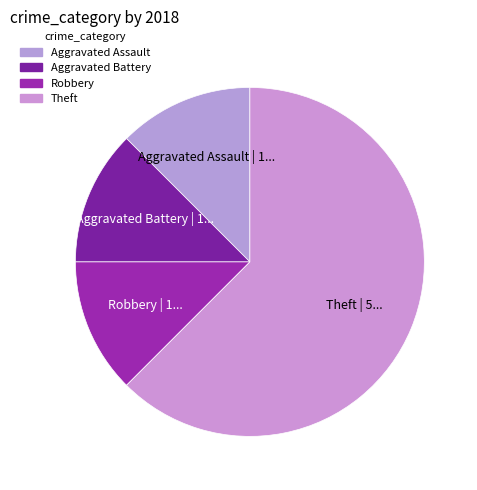

True or false: Aggravated Assault accounts for 12% of the total.

True